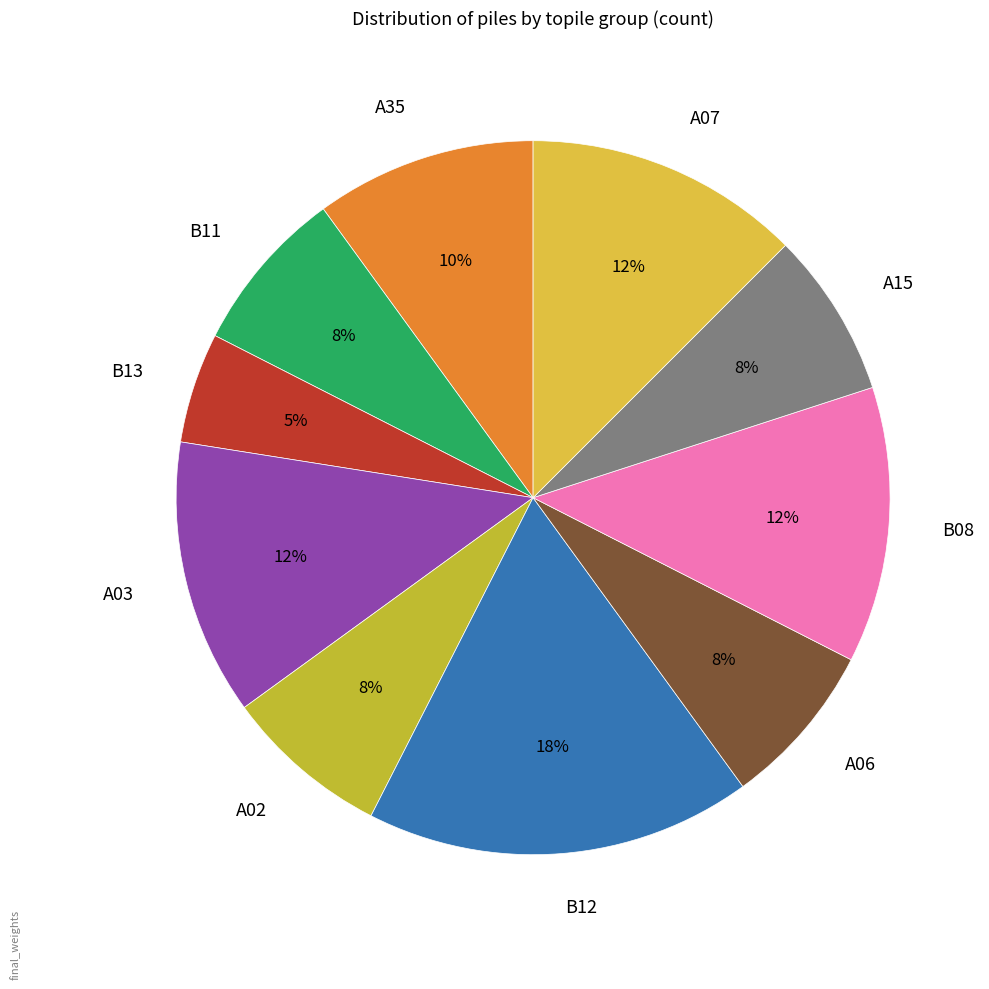

What is the smallest slice in the pie chart?

B13